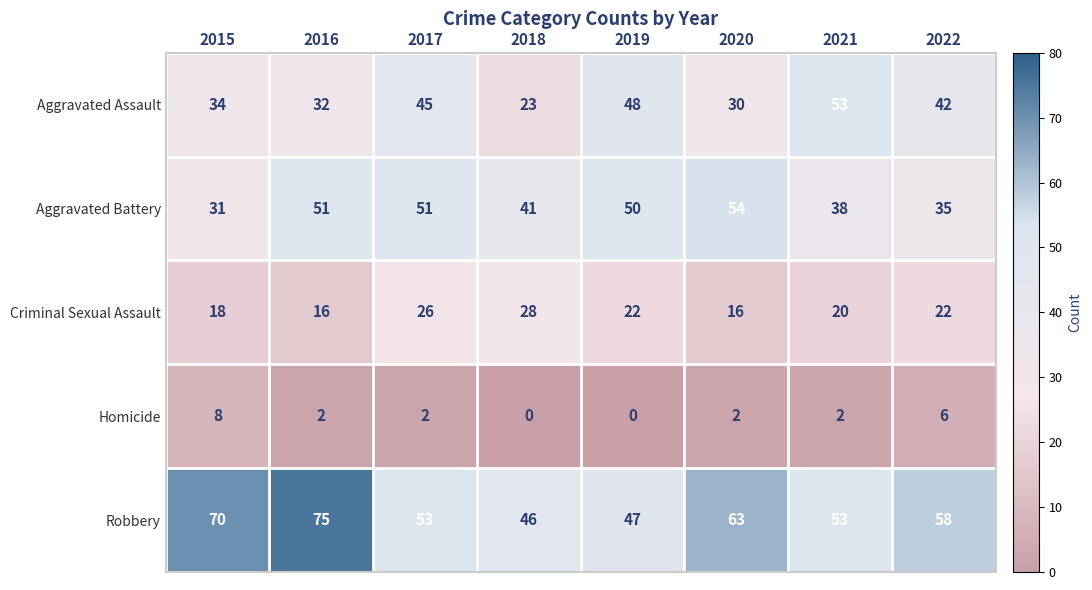

Which label corresponds to the largest value in the chart?

2016